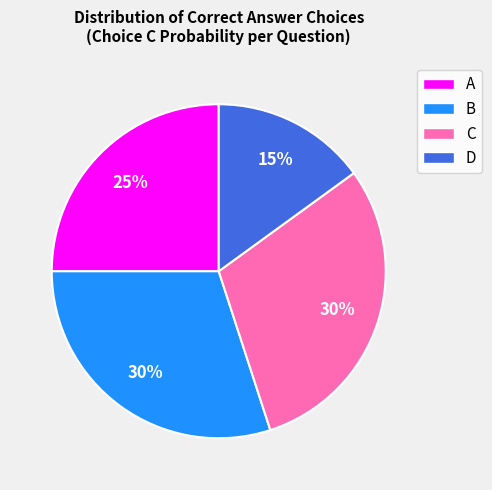

What percentage is the C slice, to the nearest percent?

30%